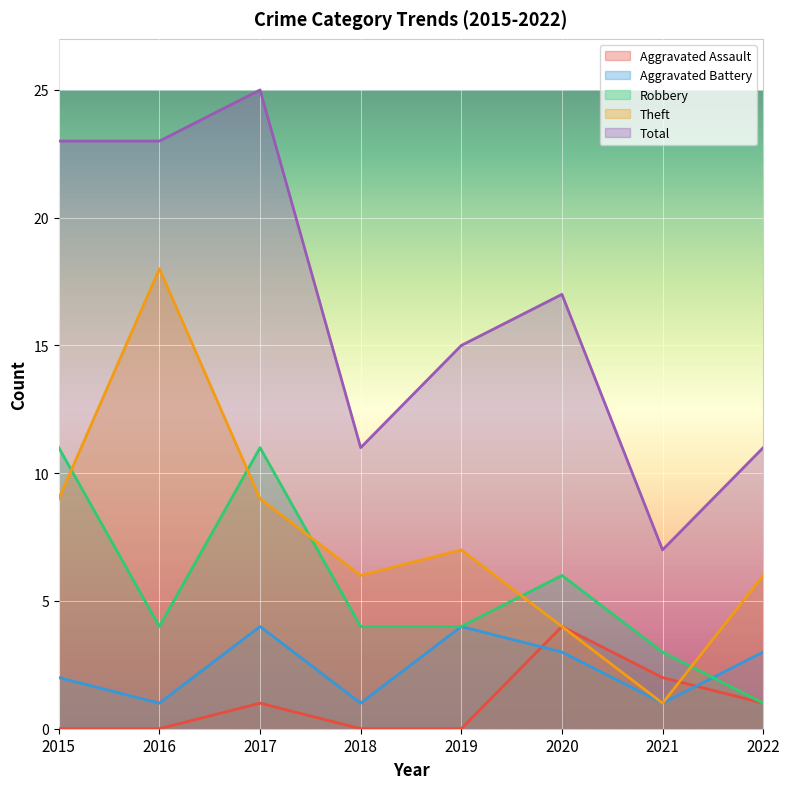

True or false: Total has more than 2 points higher than both neighbors.

False